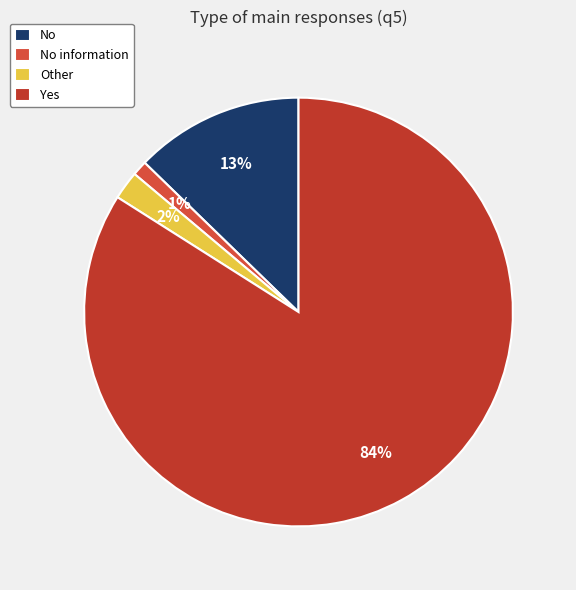

To the nearest percent, what is the difference between the largest and smallest slice percentages?

83%